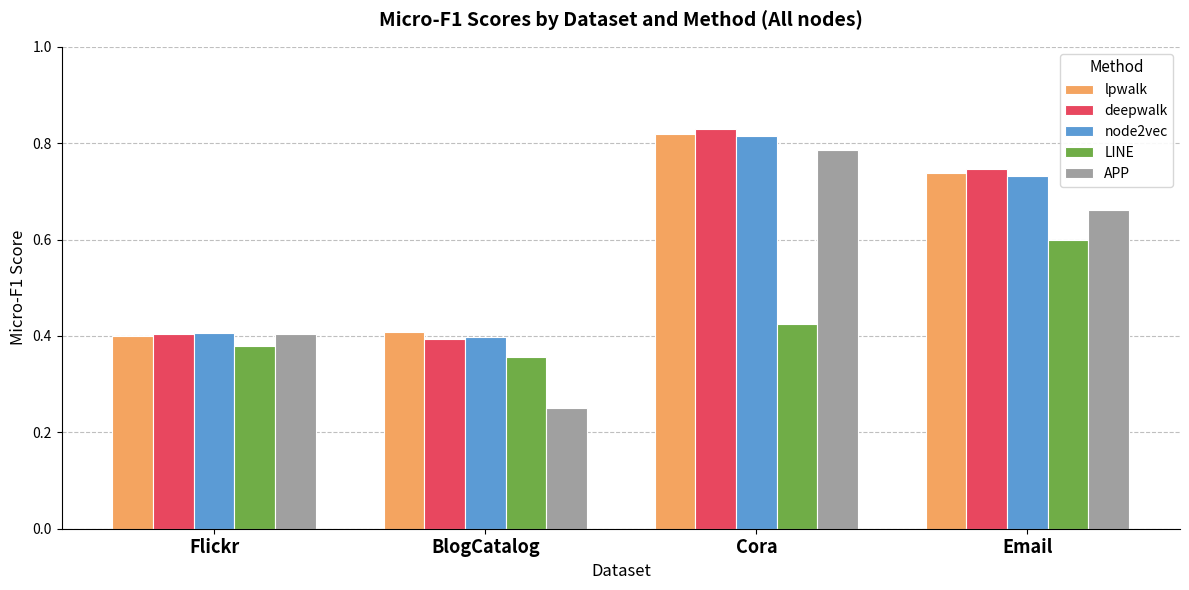

What is the label of the 3rd bar from the left?

Cora